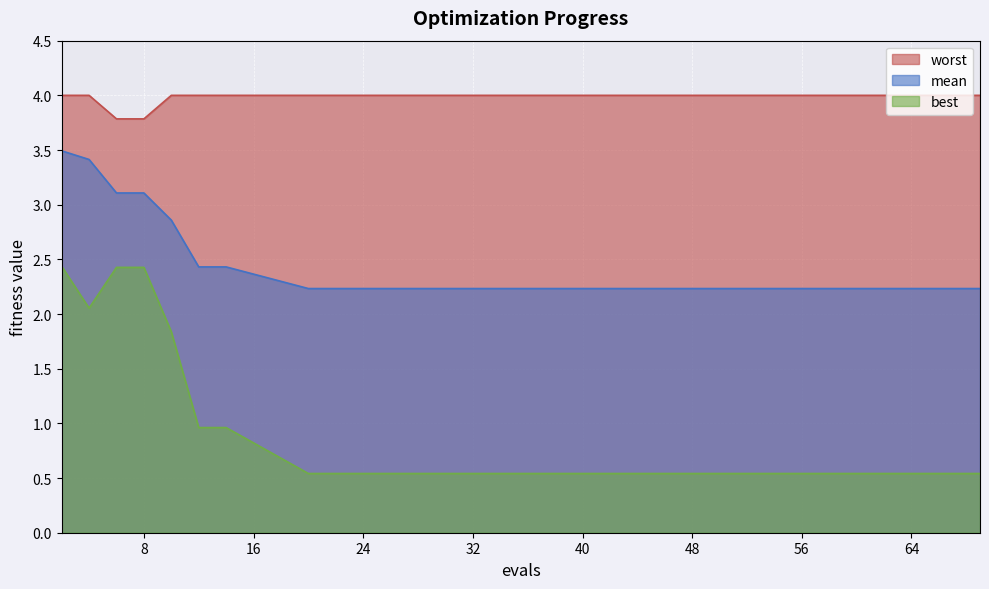

At which category does the chart reach its minimum across all series?

20